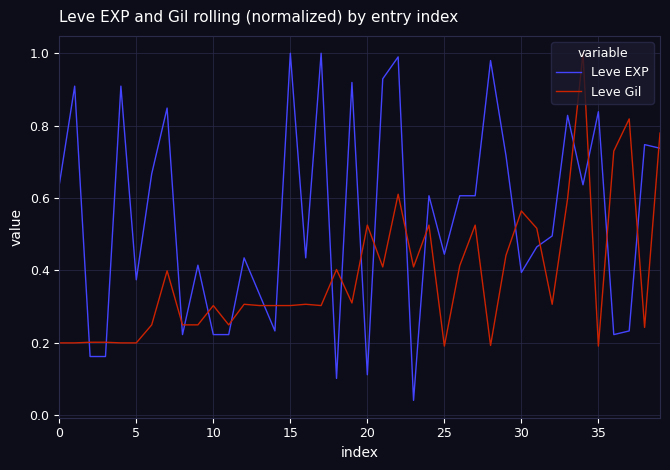

Which series ends up on top after the final intersection of Leve Gil and Leve EXP?

Leve Gil